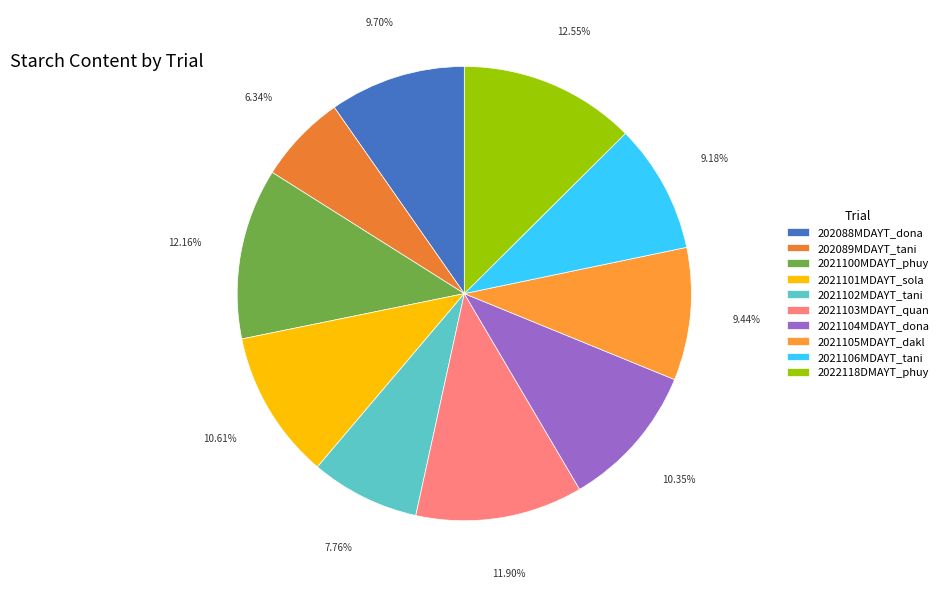

To the nearest percent, what portion does 2022118DMAYT_phuy represent?

13%